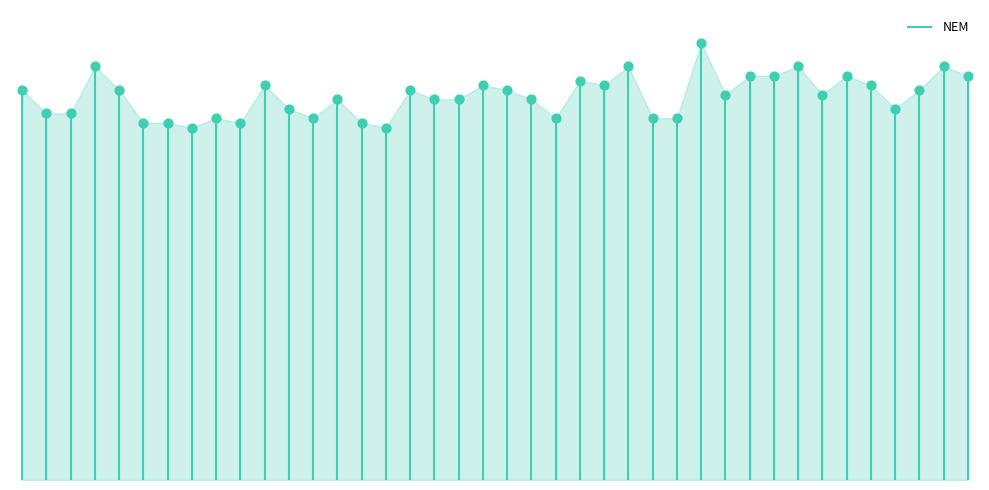

Which has a higher value, 2015/07/21 or 2015/07/04?

2015/07/04